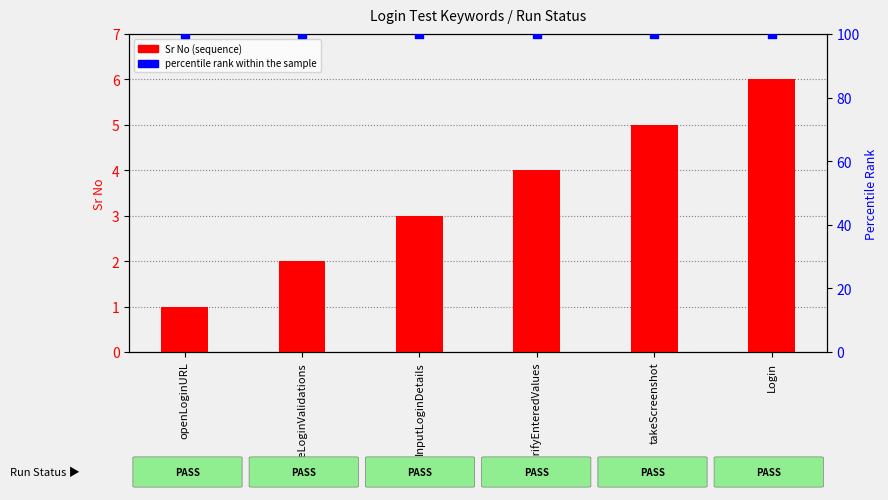

Which series has the largest Y range (max minus min)?

Sr No (sequence)